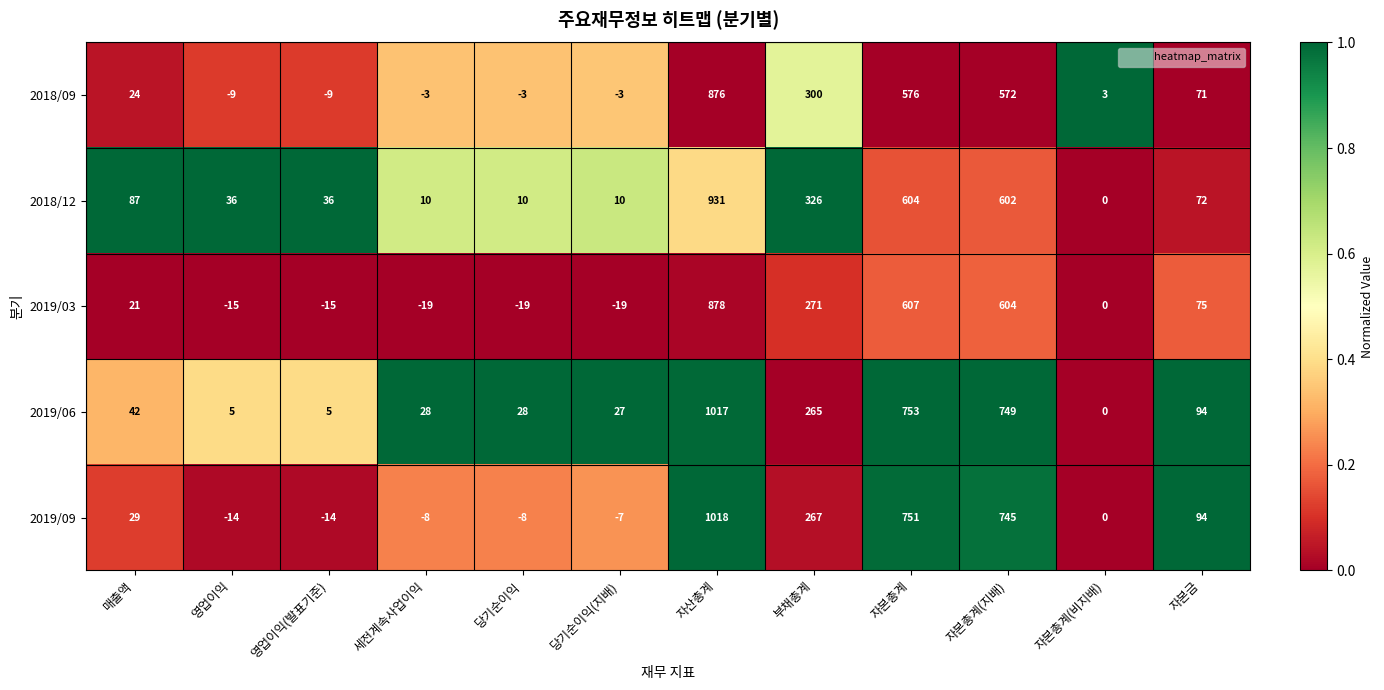

What is the spread (max minus min) of values at 자본총계(지배)?

177